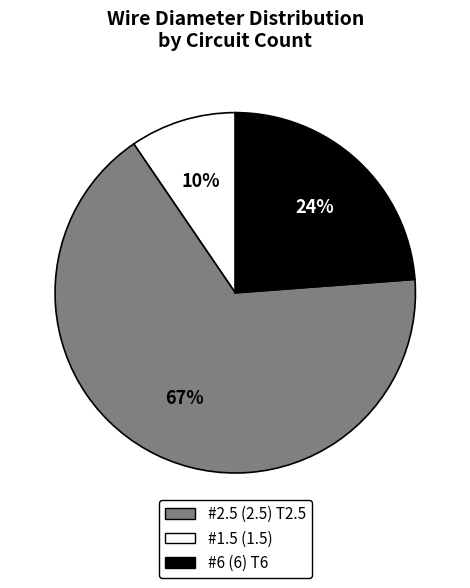

To the nearest percent, what is the average slice percentage?

33%